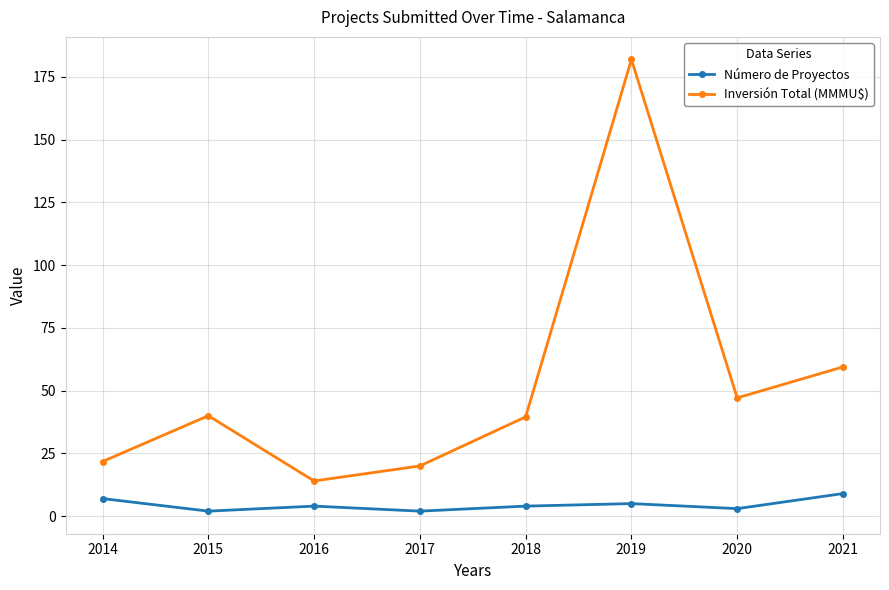

List the series in order of their overall mean, lowest first.

Número de Proyectos, Inversión Total (MMMU$)